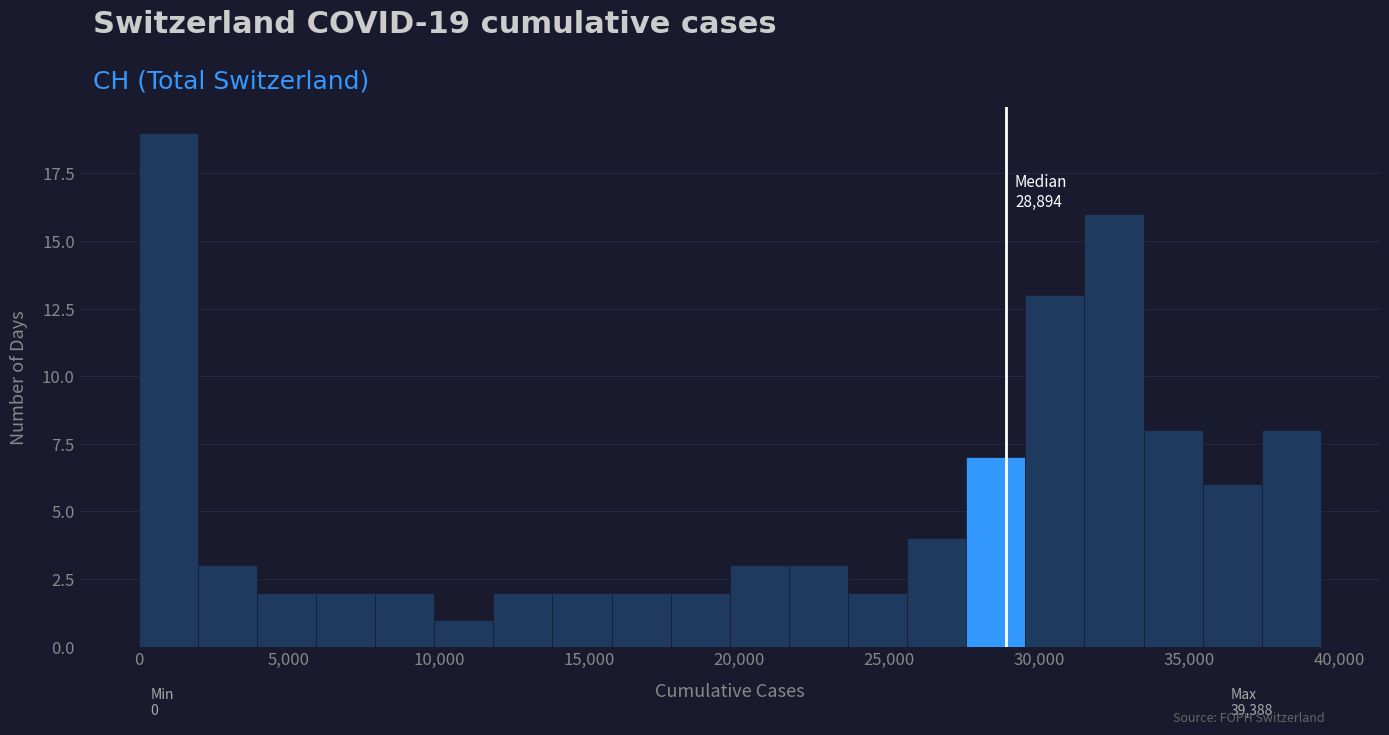

Around what value on the x-axis is the tallest bar? Give the approximate position of its centre, as read against the axis.

1000